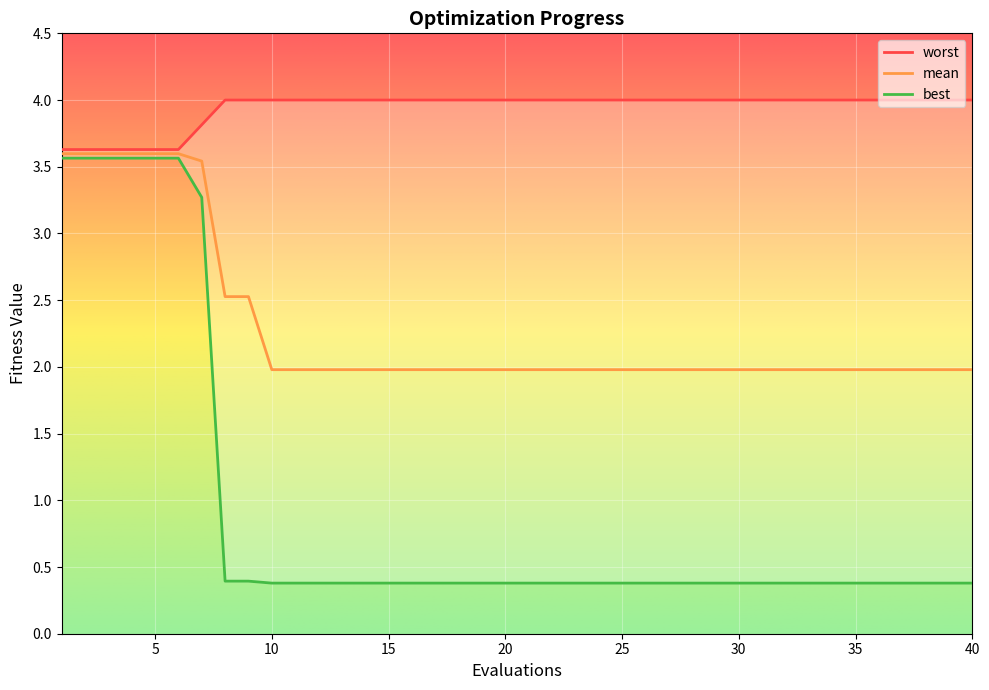

True or false: best and mean cross at least once.

False